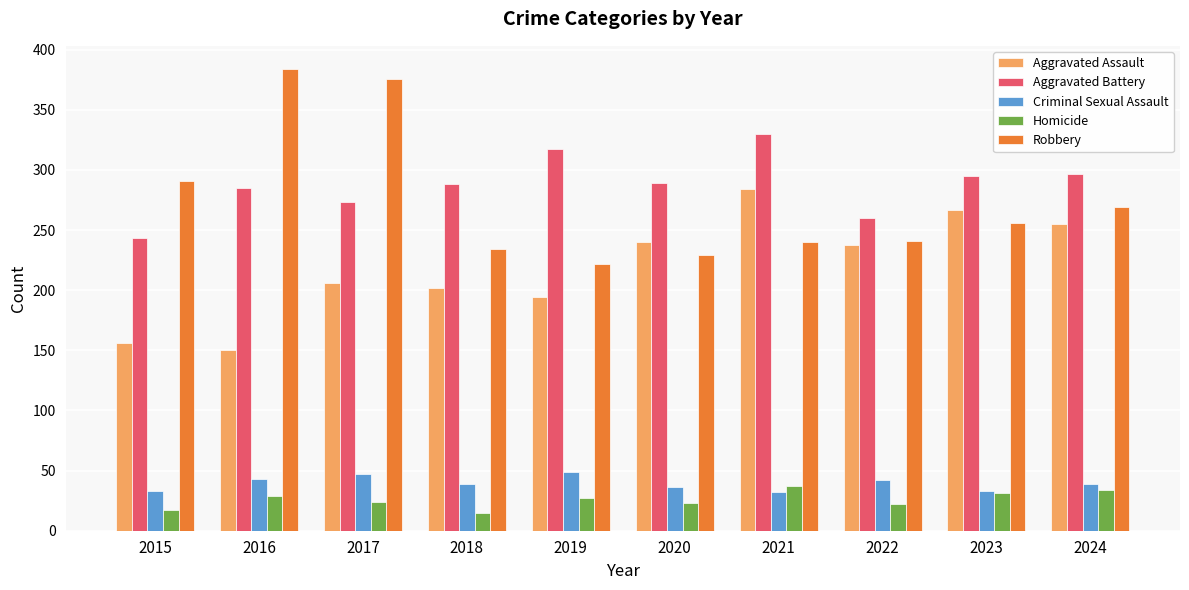

Are the bars grouped side by side (vs. stacked)?

Yes